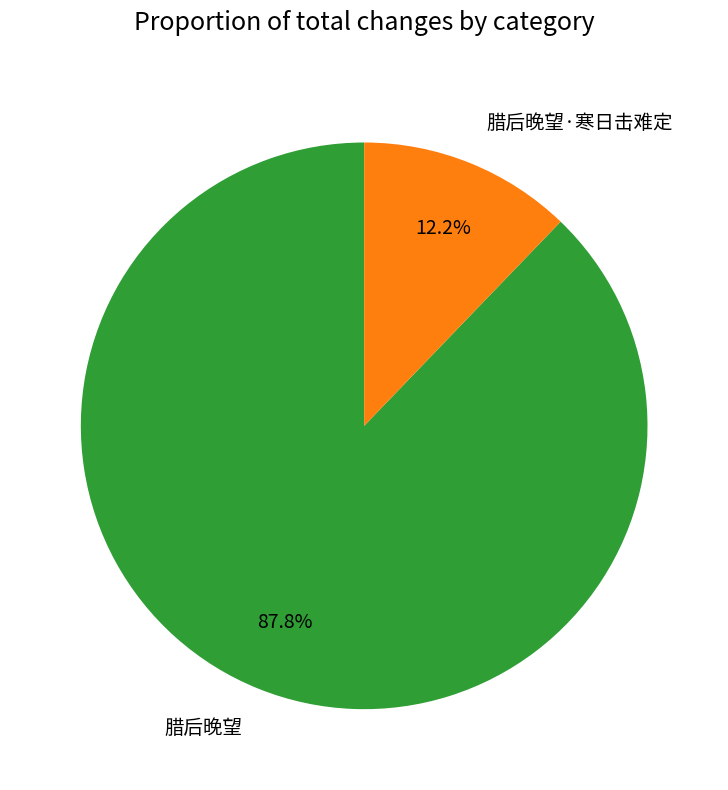

Which has a higher value, 腊后晚望 or 腊后晚望·寒日击难定?

腊后晚望